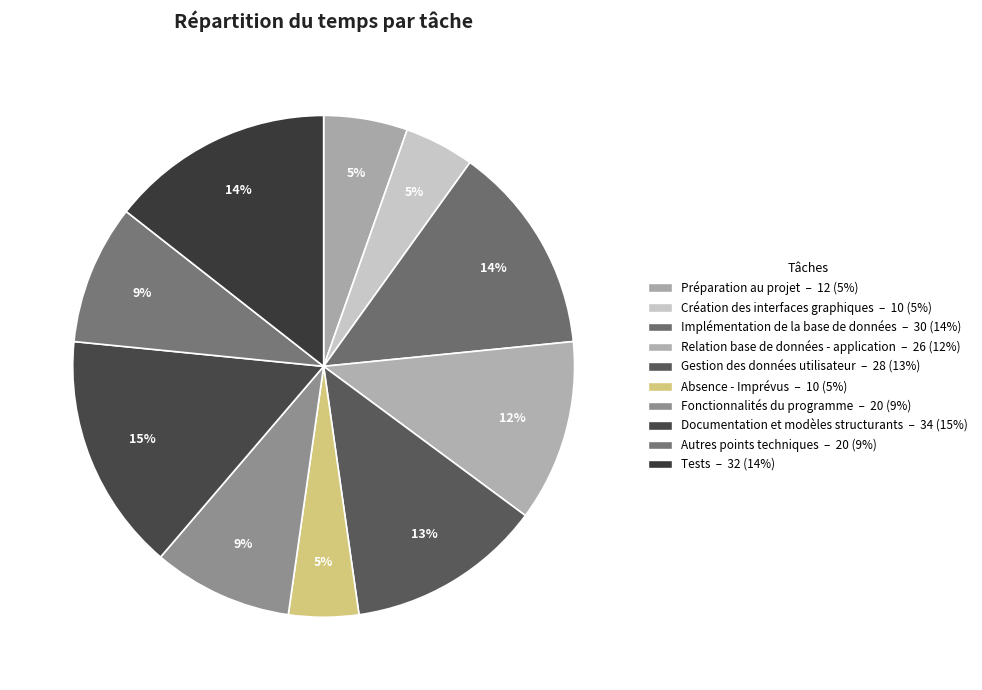

Which has a higher value, Absence - Imprévus or Préparation au projet?

Préparation au projet